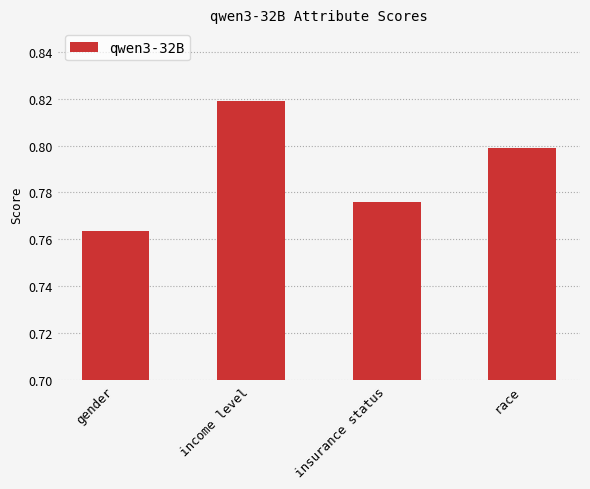

Does the chart contain any negative values?

No